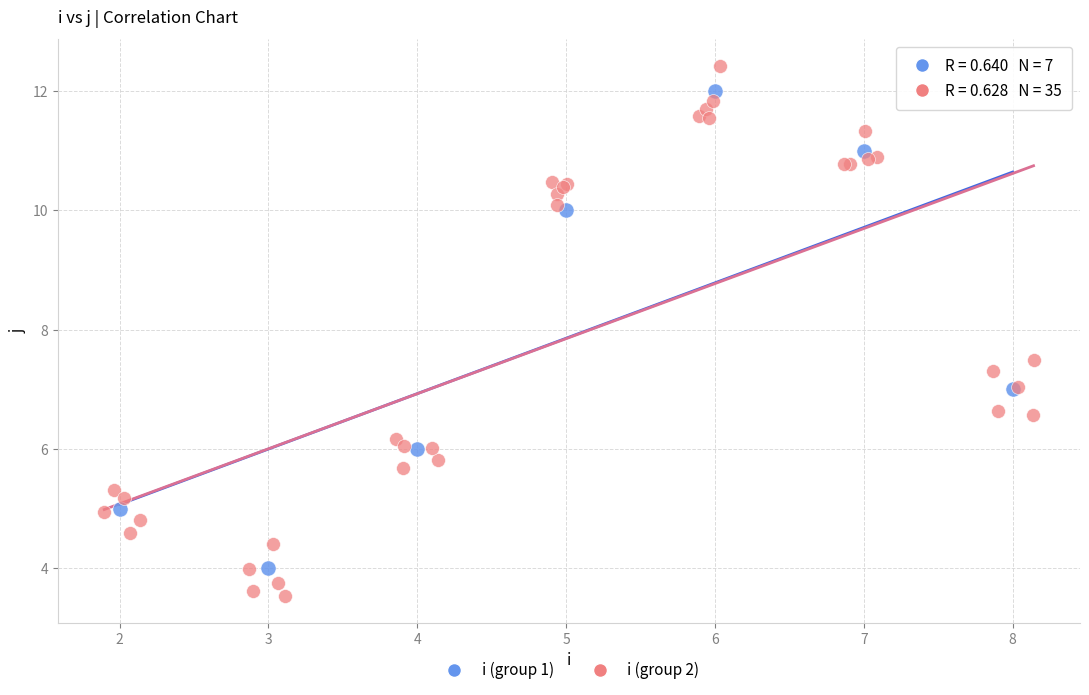

Which series reaches the minimum Y coordinate?

i (group 2)